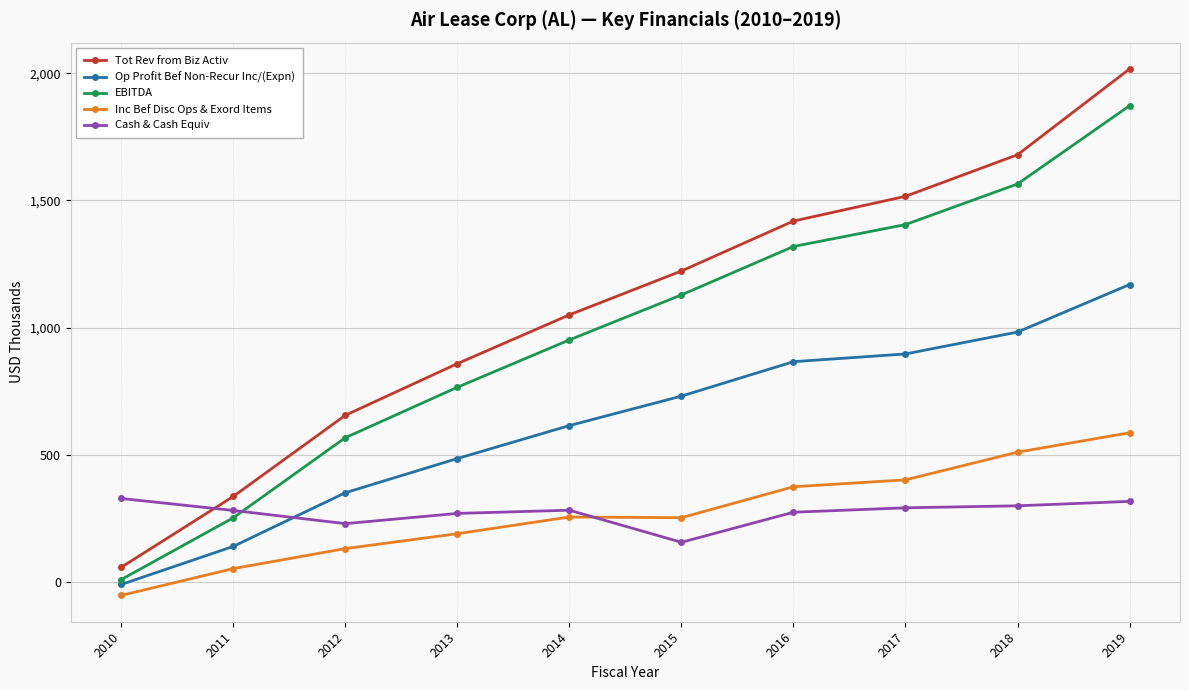

Which series changed the most between 2015 and 2016?

Tot Rev from Biz Activ